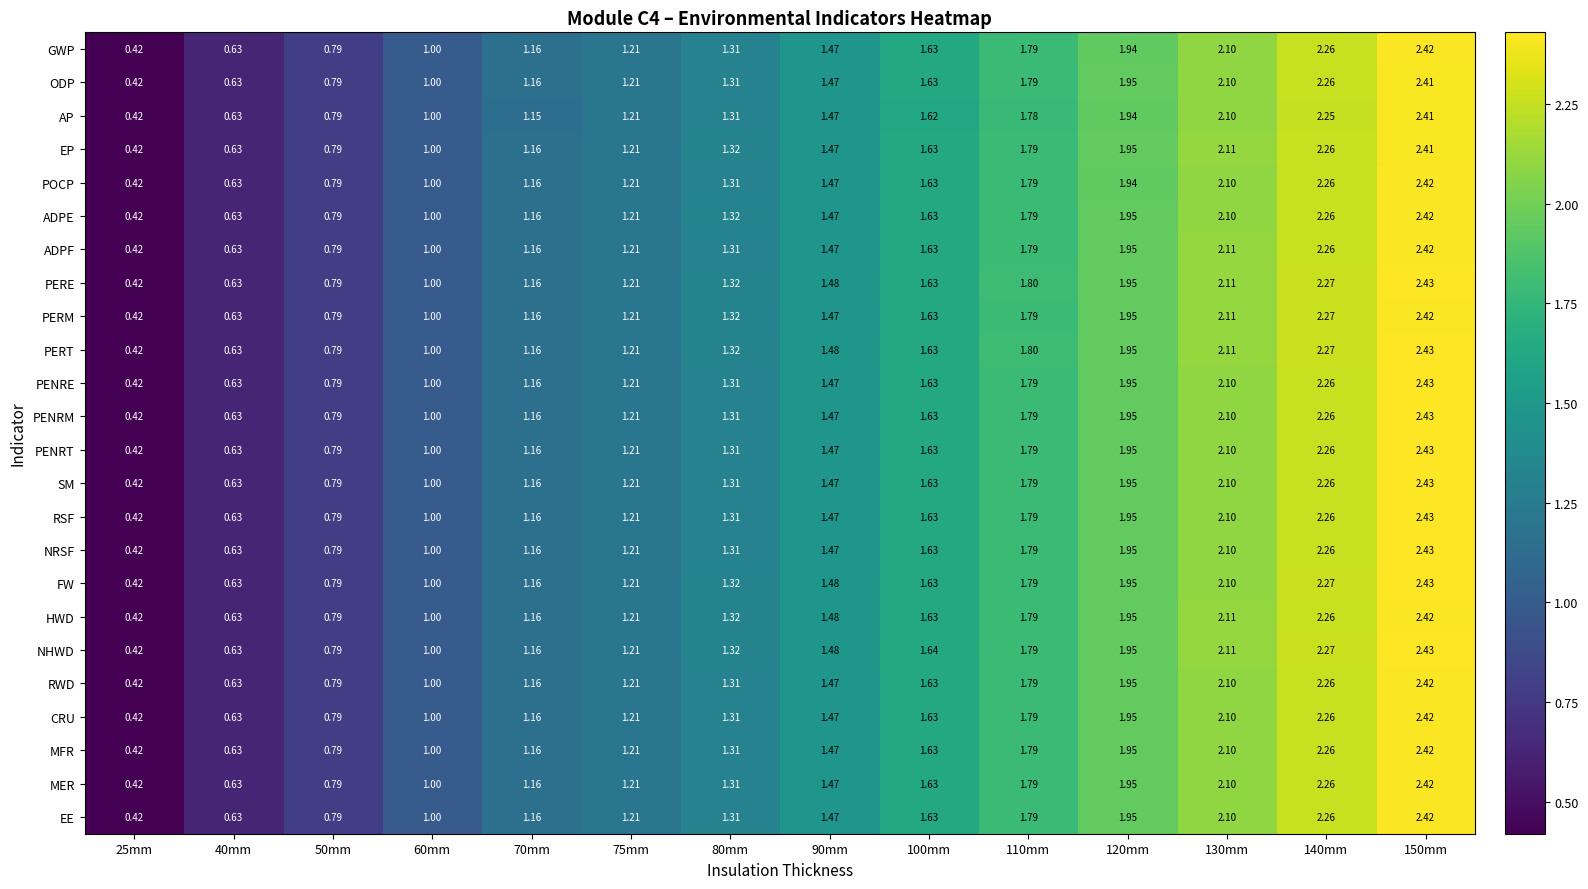

Is the value of AP at 80mm greater than the value of PENRM at 75mm?

Yes